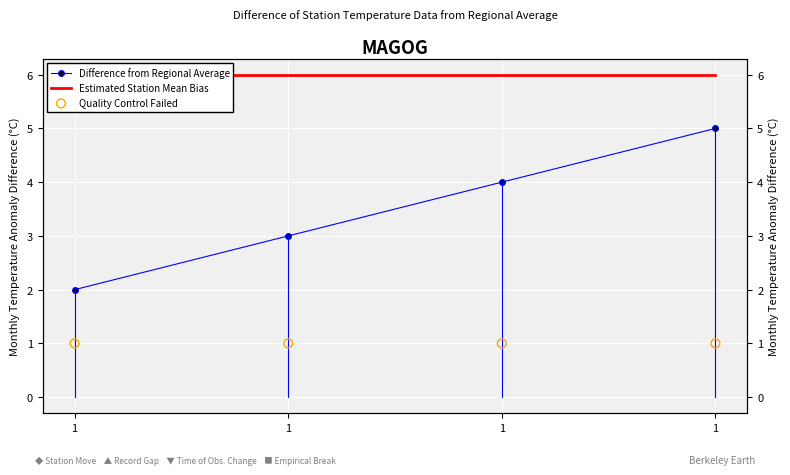

At which category is the sum across all series the highest?

1